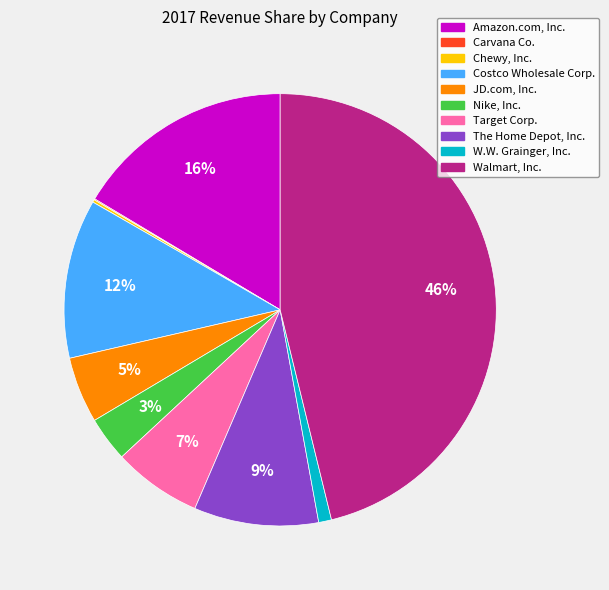

Between Amazon.com, Inc. and Walmart, Inc., which is larger?

Walmart, Inc.